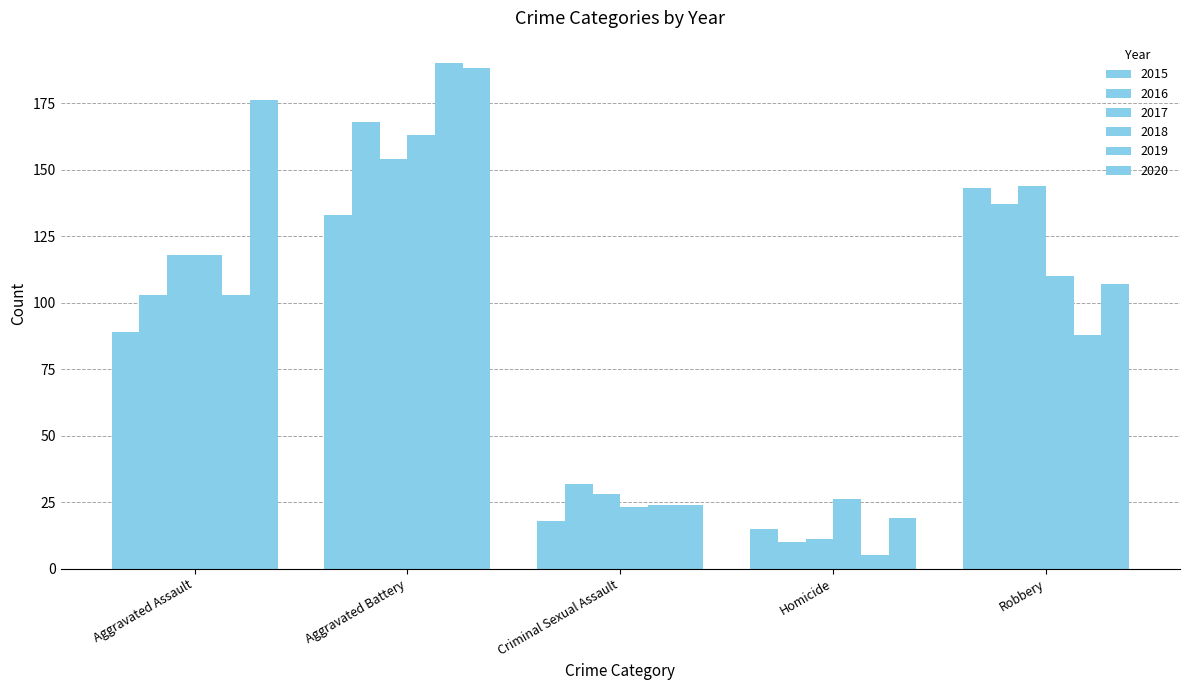

Count the number of categories in the chart.

5